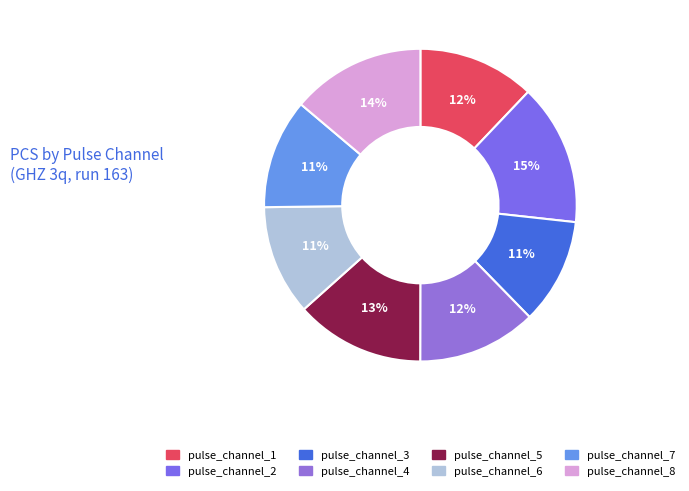

What percentage is the pulse_channel_7 slice, to the nearest percent?

11%